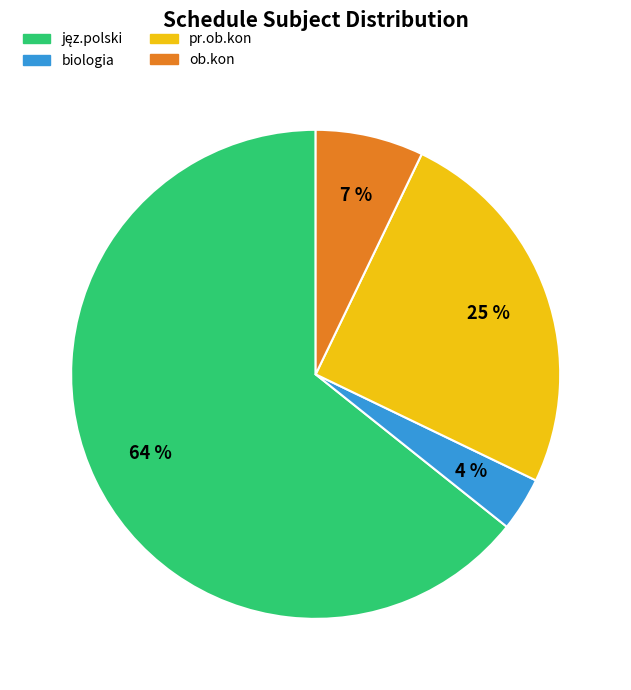

True or false: pr.ob.kon accounts for 34% of the total.

False